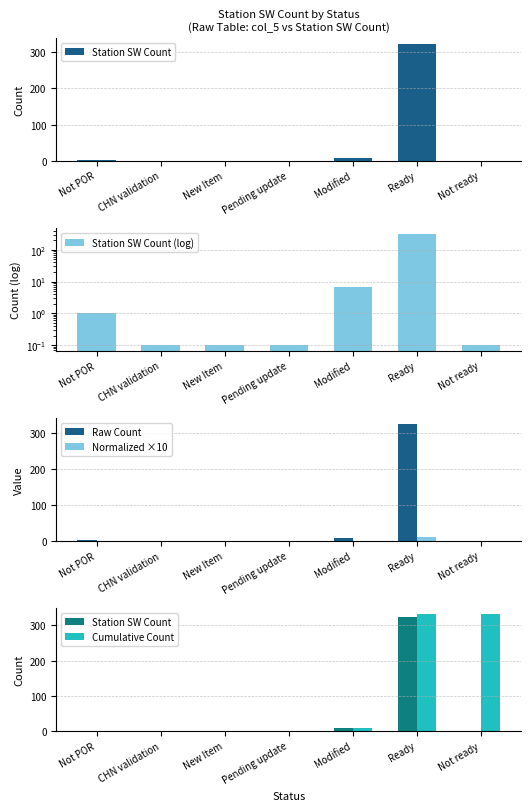

Which series has the widest spread of values?

Cumulative Count